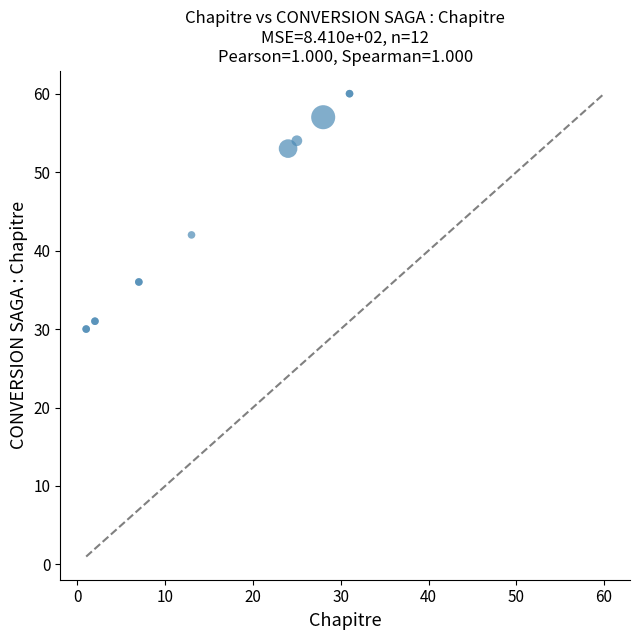

What Y value in the scatter plot is closest to 45?

42